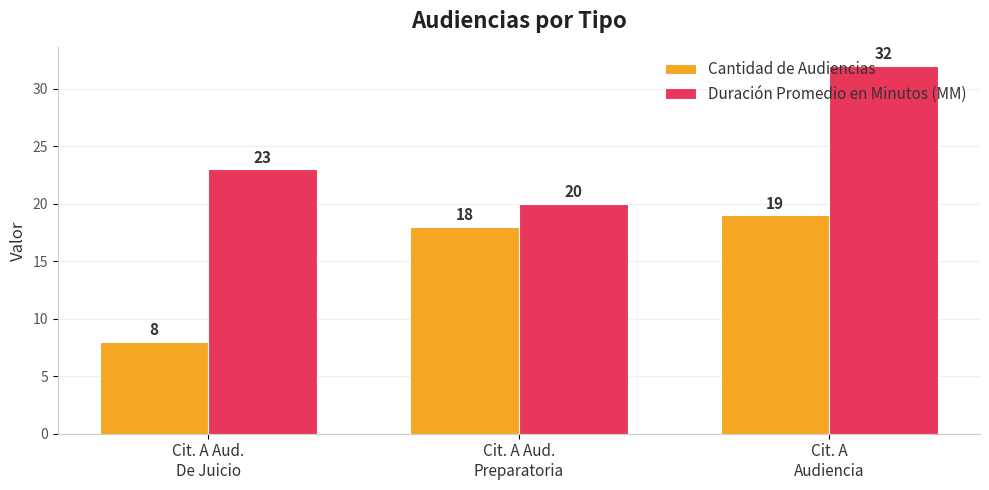

What are all the series names shown in the legend?

Cantidad de Audiencias, Duración Promedio en Minutos (MM)